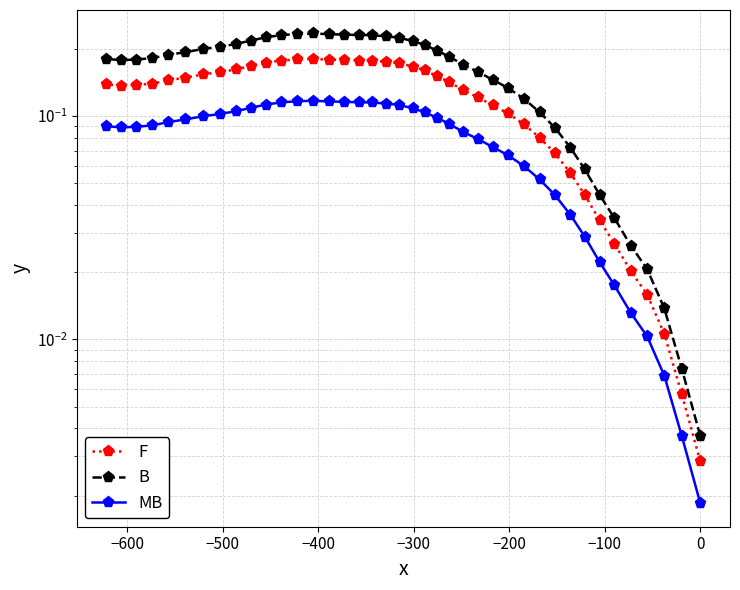

True or false: MB and B intersect in this chart.

False